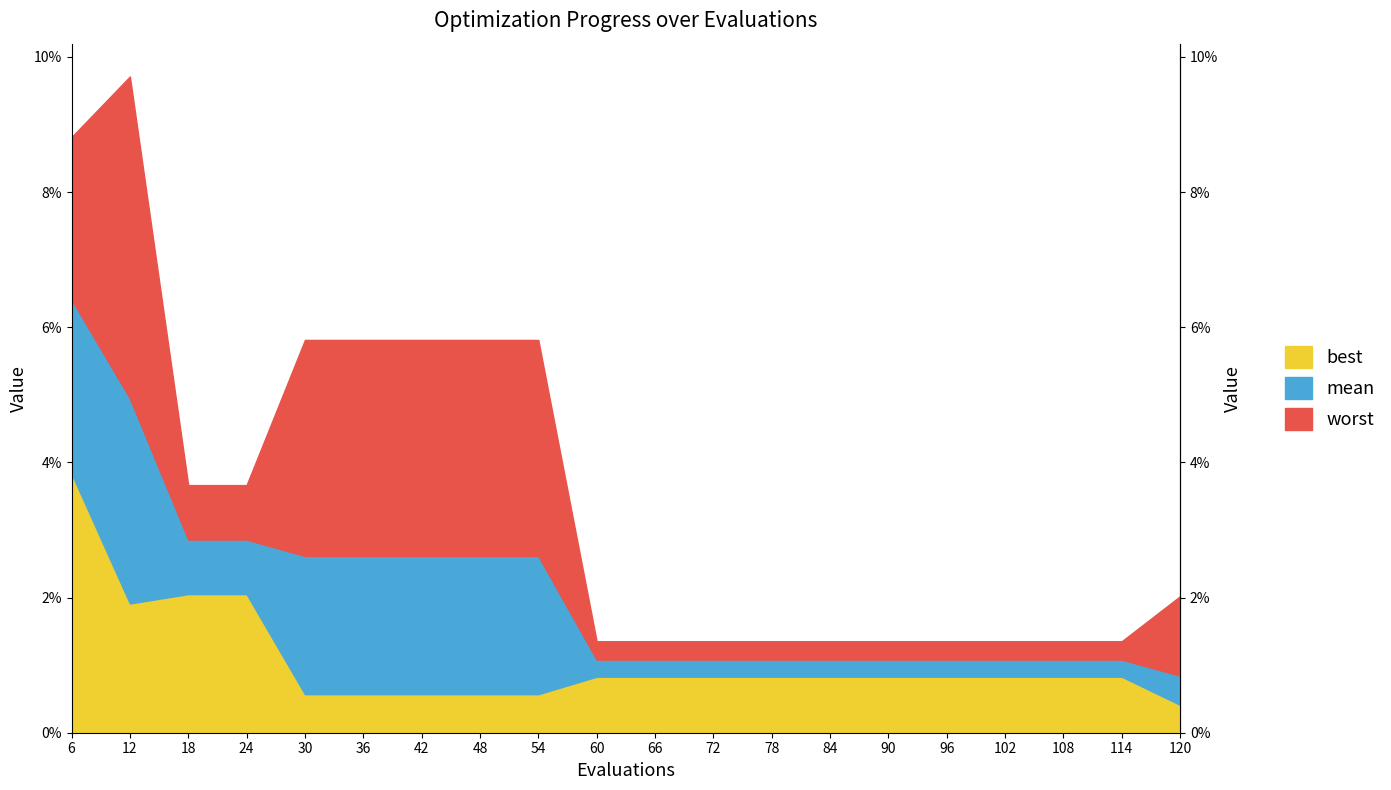

Is the value of mean at 108 greater than the value of worst at 48?

No